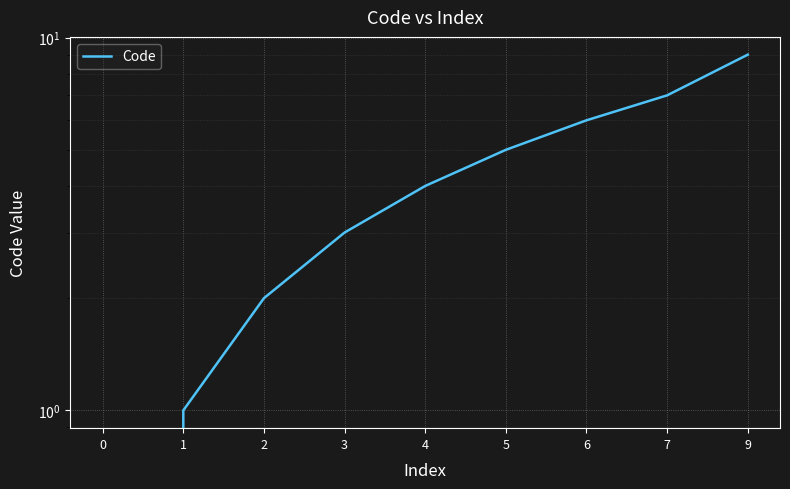

List the labels in order of value, largest first.

9, 7, 6, 5, 4, 3, 2, 1, 0